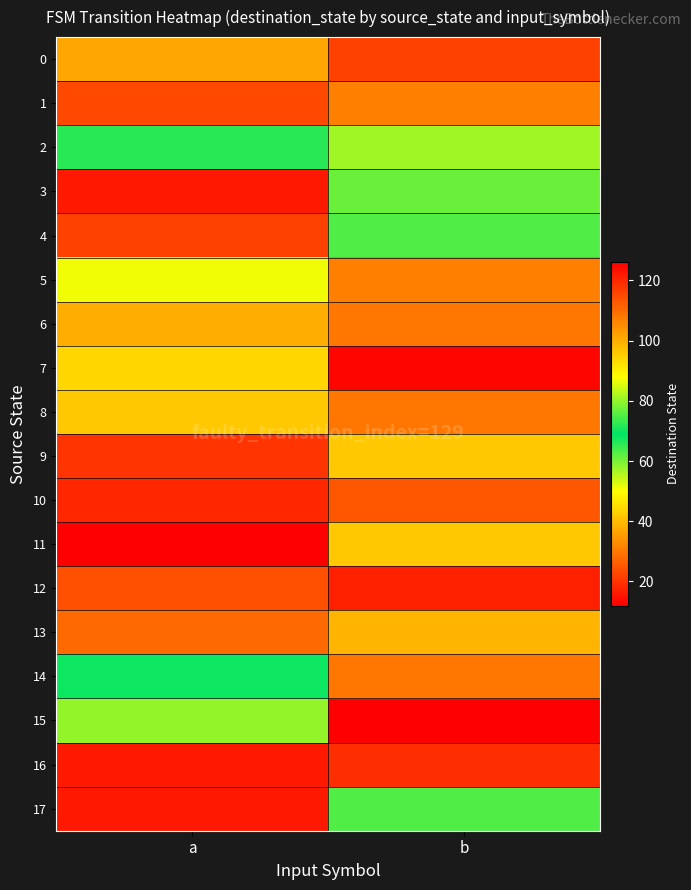

Reading right to left, what are all the values shown in this chart?

0: b=116	a=101
1: b=107	a=115
2: b=81	a=66
3: b=61	a=122
4: b=75	a=116
5: b=31	a=87
6: b=108	a=100
7: b=125	a=44
8: b=108	a=96
9: b=96	a=118
10: b=113	a=120
11: b=42	a=126
12: b=17	a=24
13: b=39	a=28
14: b=108	a=70
15: b=12	a=58
16: b=119	a=122
17: b=63	a=122